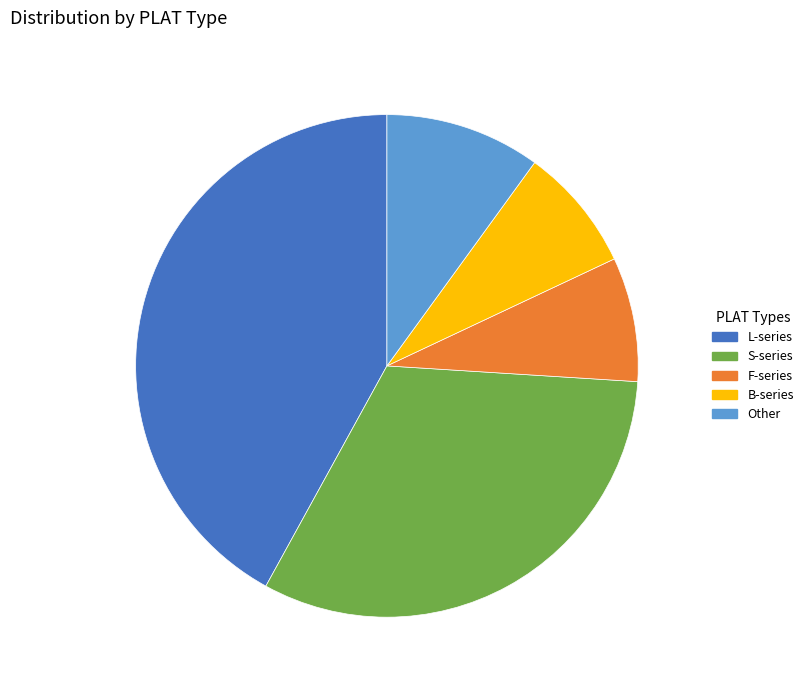

Which category has the biggest portion of the pie?

L-series